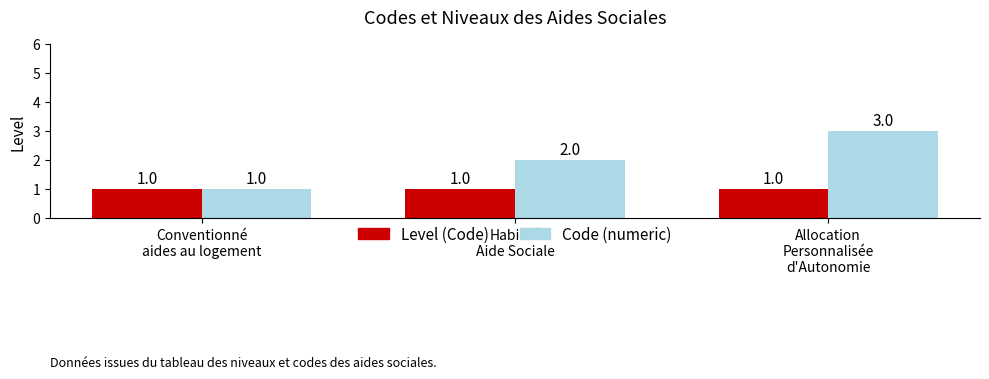

At which label does Code (numeric) reach its peak?

Allocation
Personnalisée
d'Autonomie